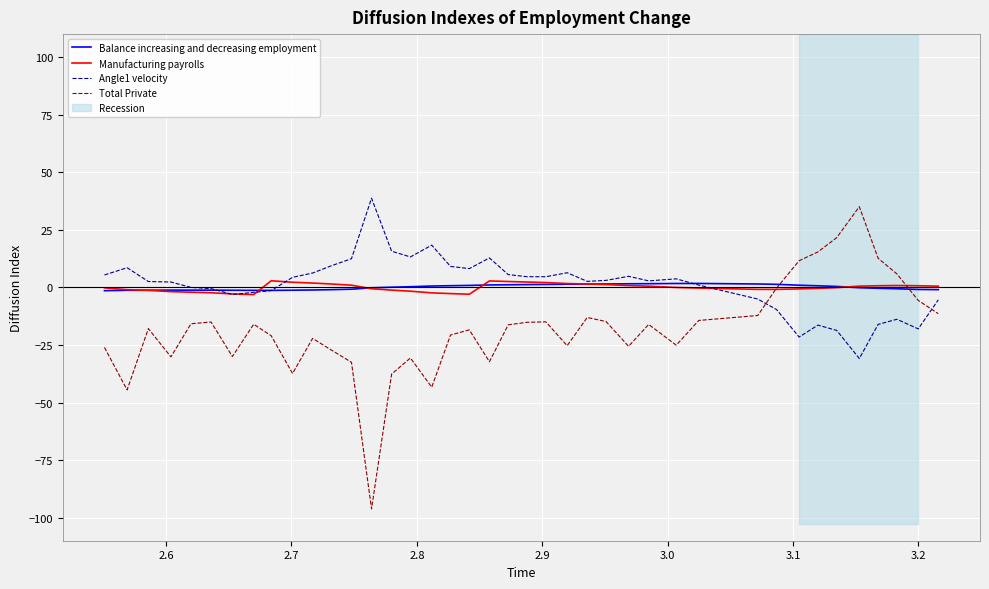

How many interior local peaks does the Balance increasing and decreasing employment series have?

1